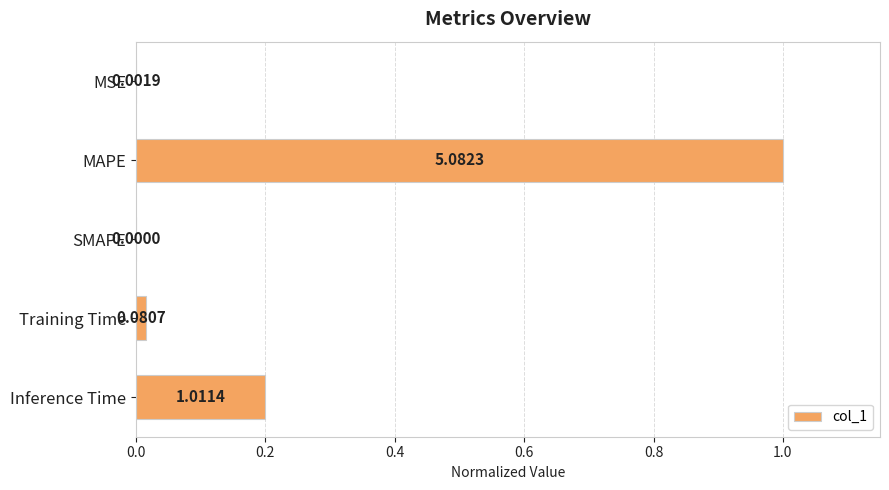

Are the bars horizontal?

Yes